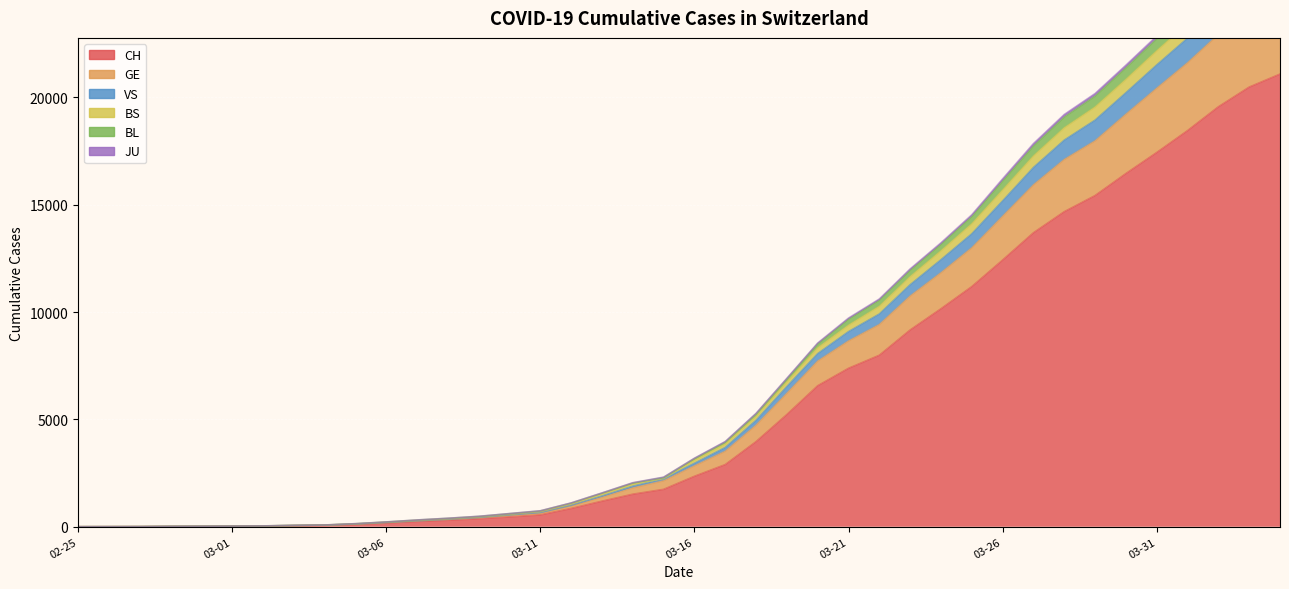

What is the difference between the CH values at 2020-03-21 and 2020-03-05?

7273